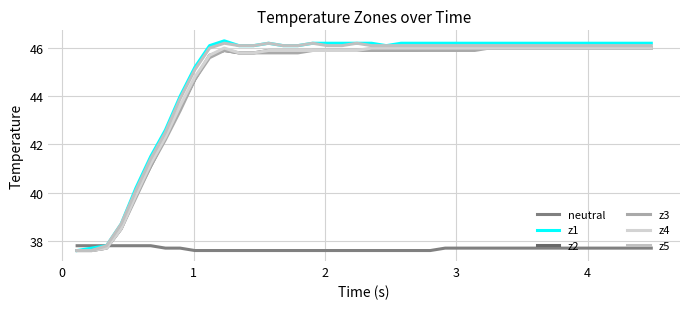

True or false: neutral and z5 intersect in this chart.

False